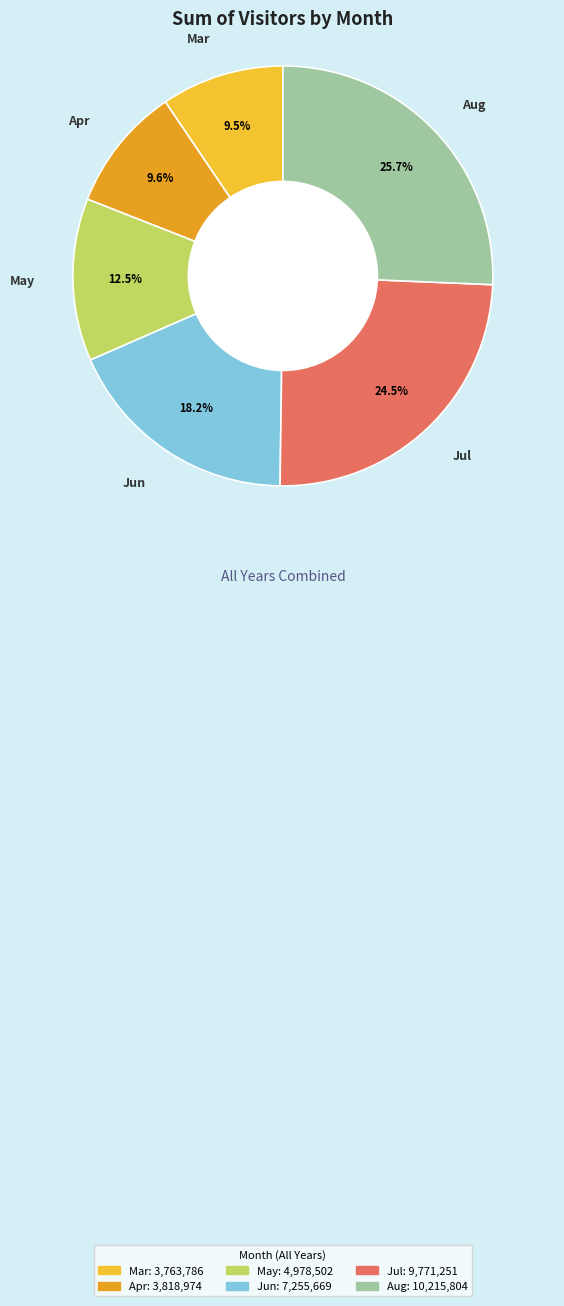

To the nearest percent, what is the difference between the largest and smallest slice percentages?

16%